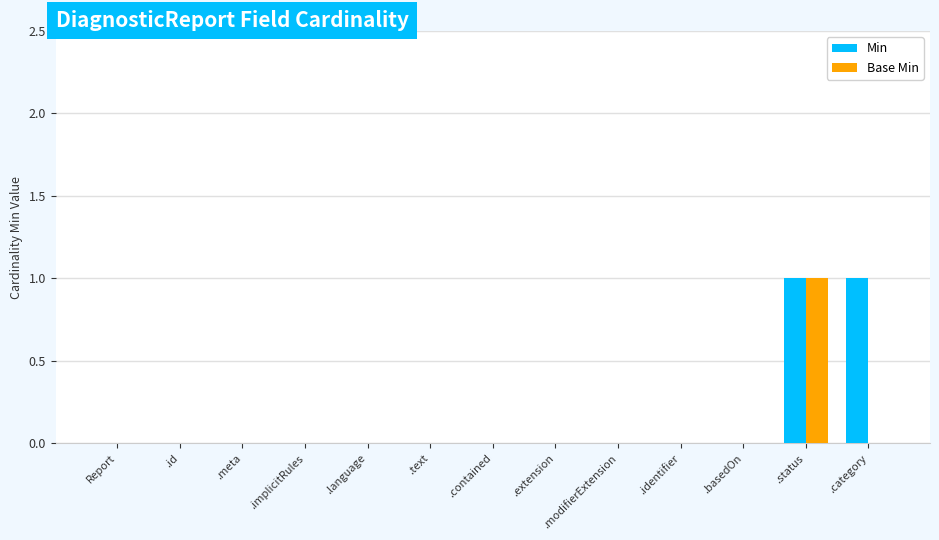

The Base Min series shows 1 at .status. True or false?

True